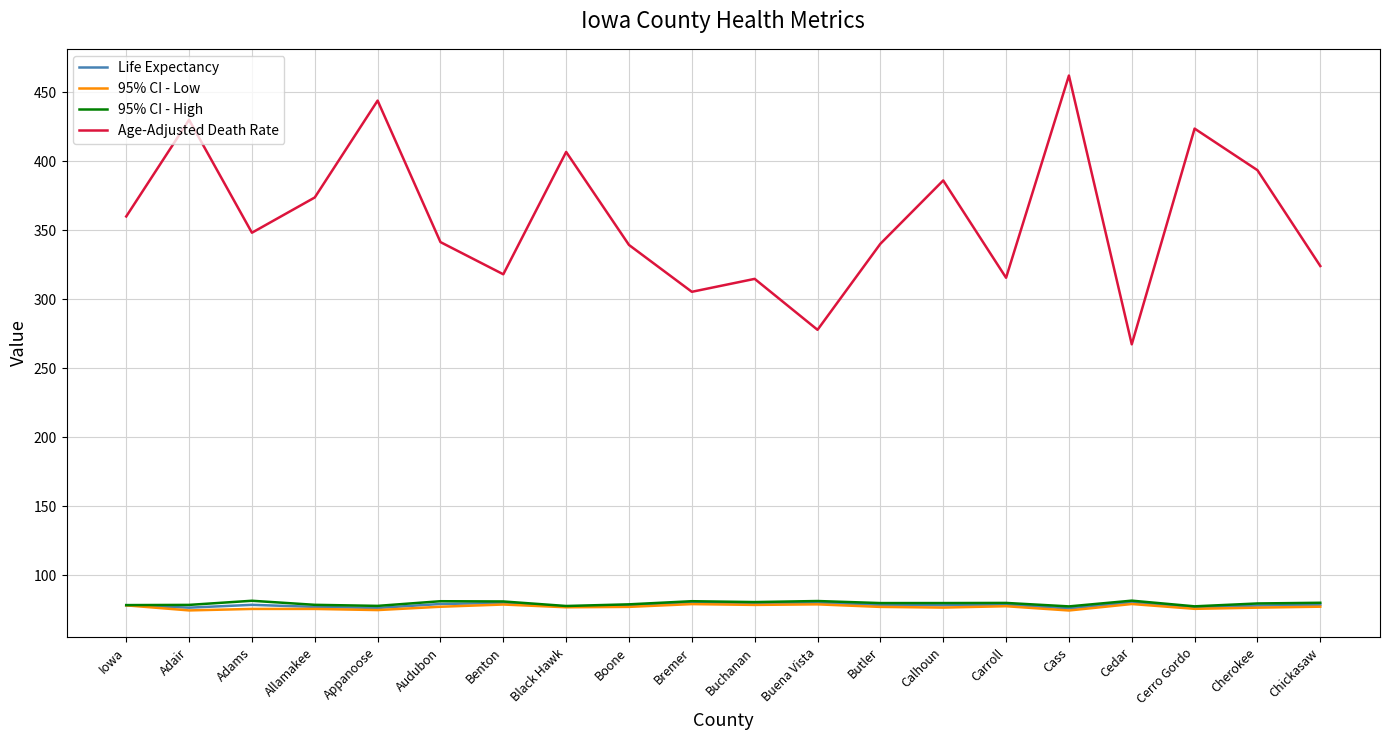

Does the chart display data point markers on the line(s)?

No